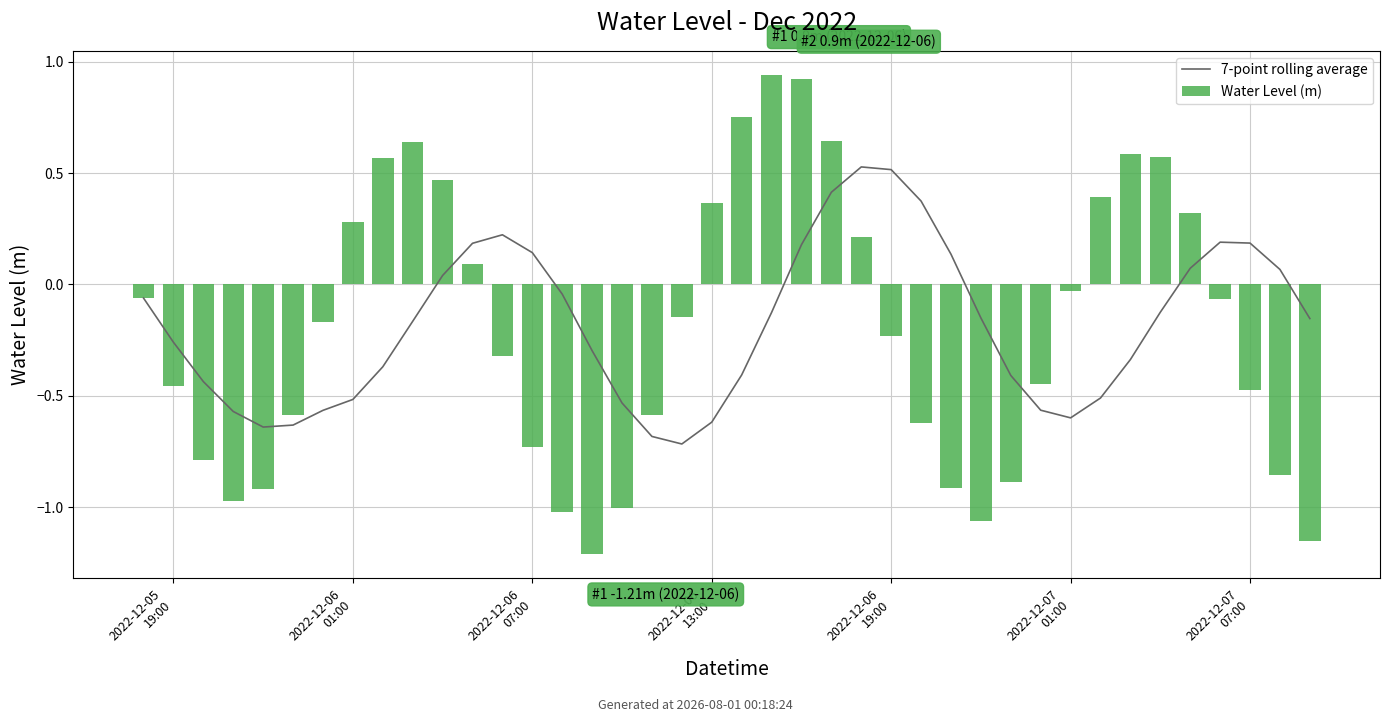

At which category is the sum across all series the highest?

22